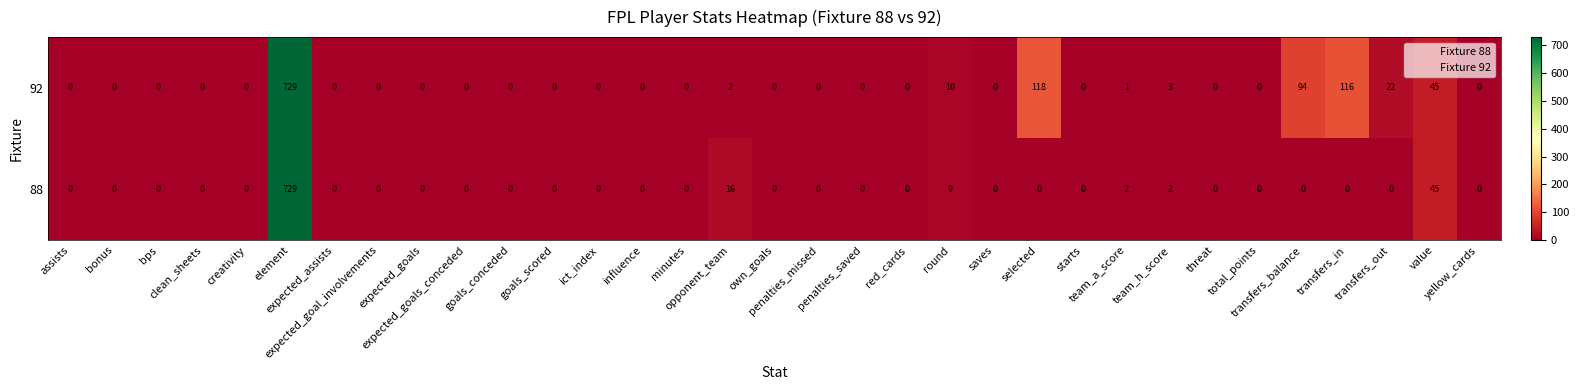

List the series in order of their overall mean, highest first.

92, 88